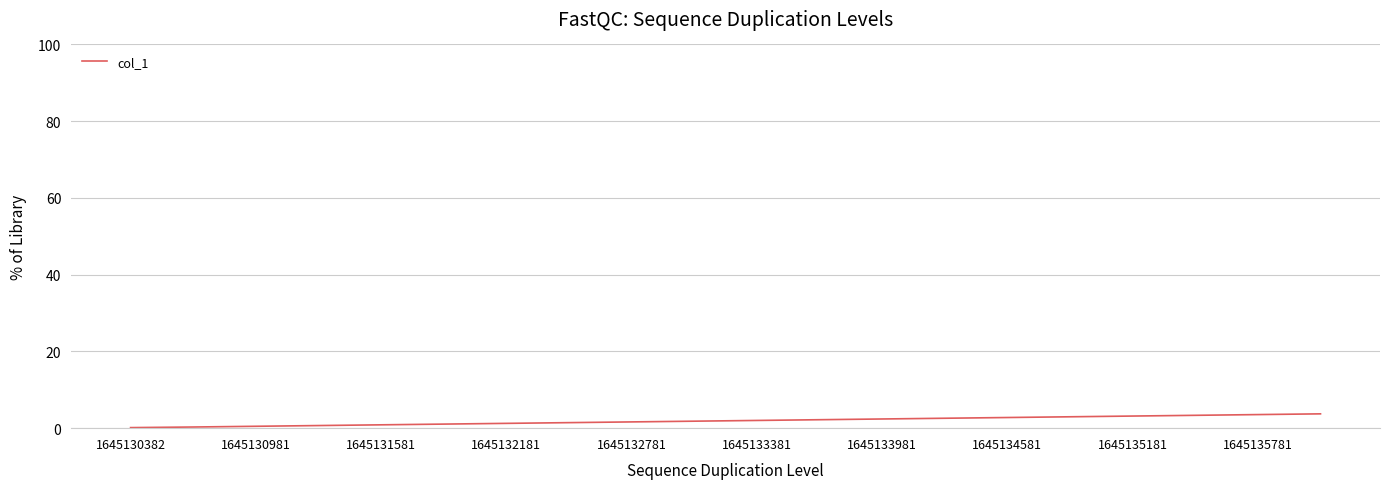

What is the difference between the maximum and minimum values?

3.6